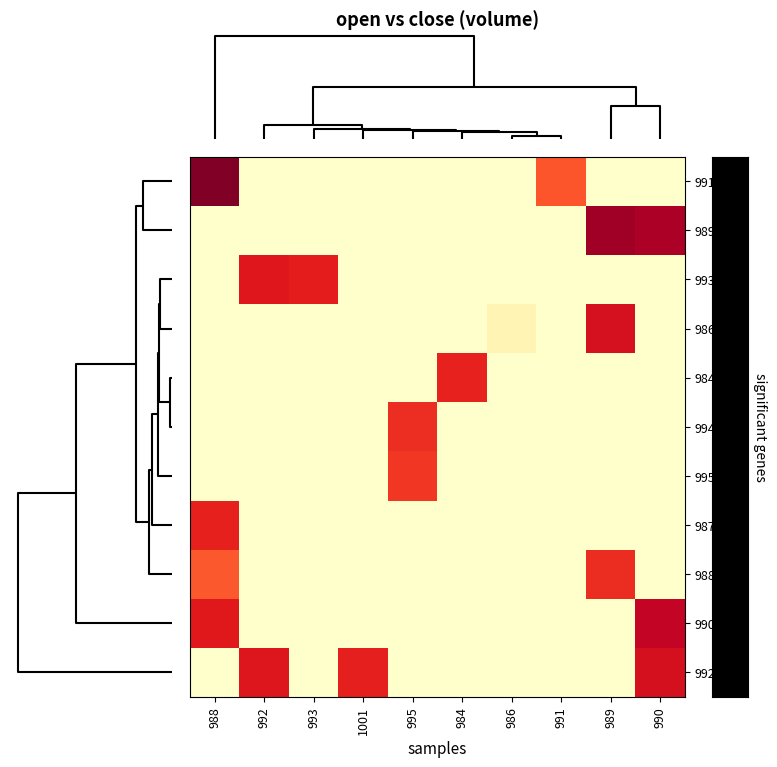

What is the greatest value displayed?

8730.2